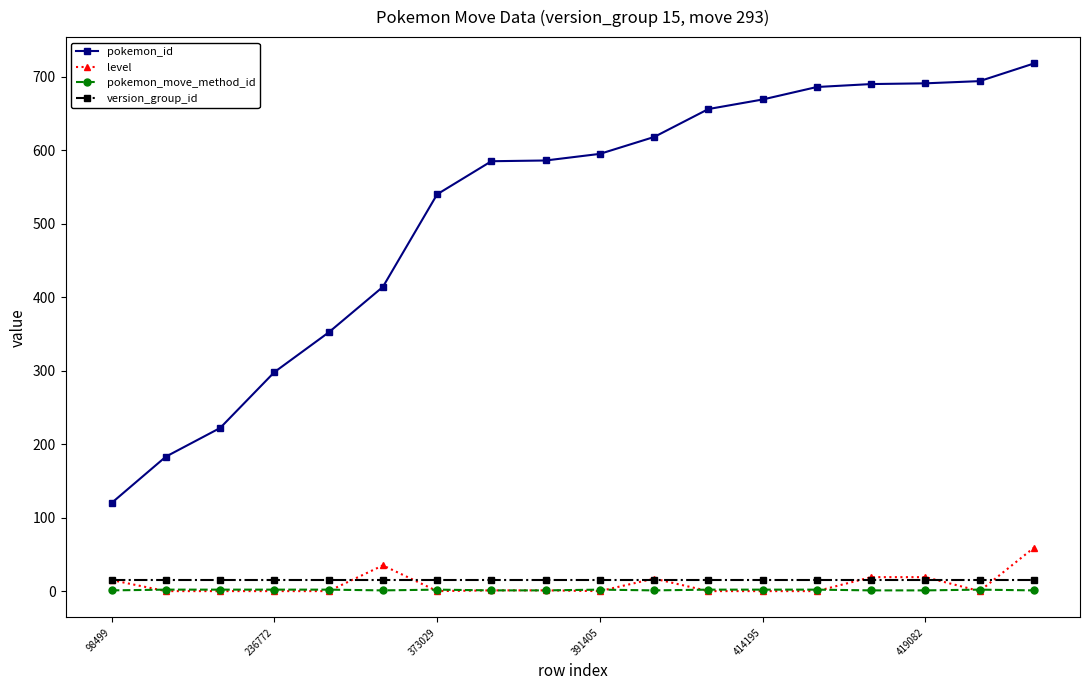

Which series has the widest spread of values?

pokemon_id